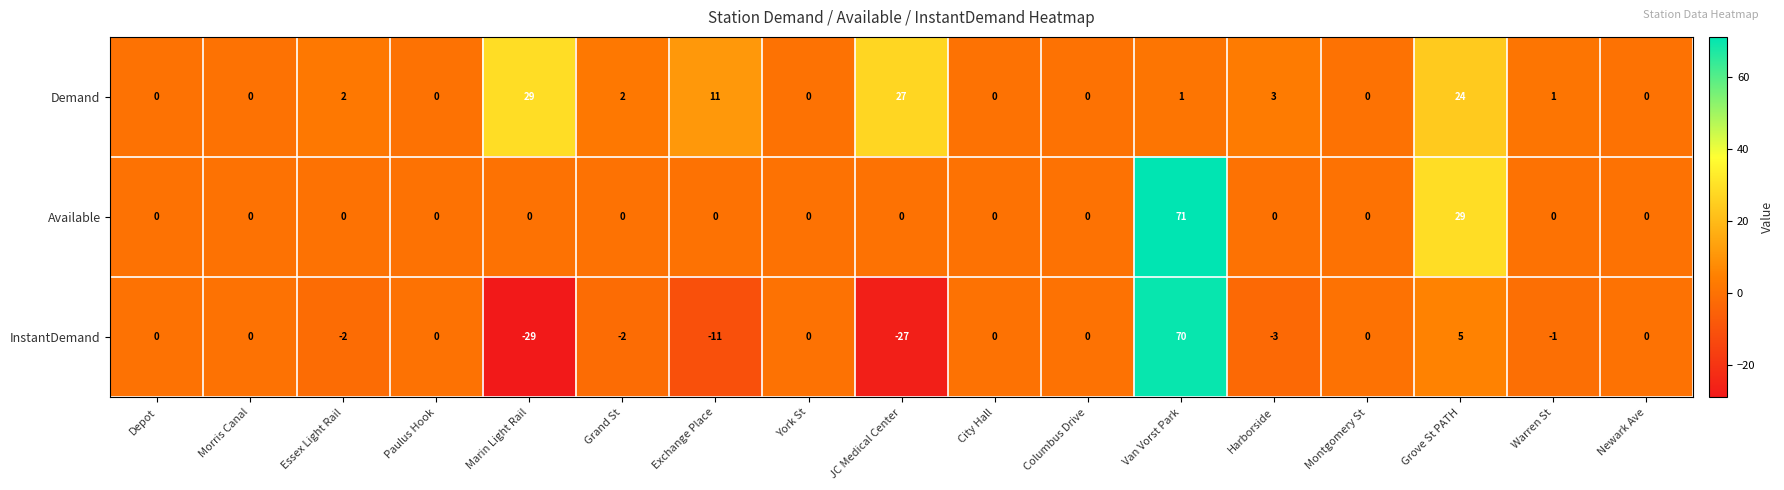

How many positive values does the Demand series have?

9